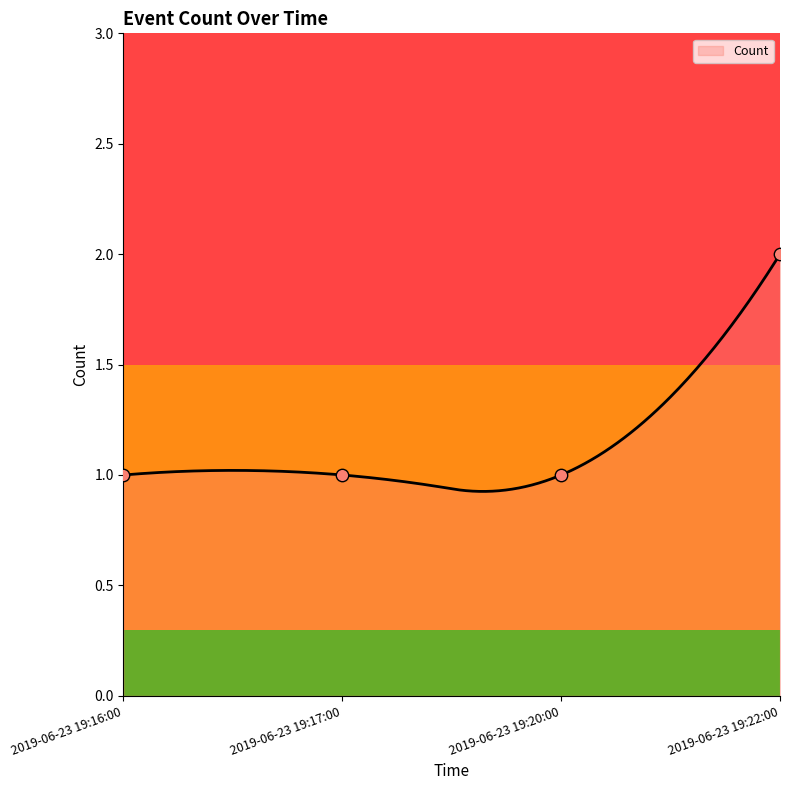

What is the change in value from 2019-06-23 19:16:00 to 2019-06-23 19:22:00?

+1